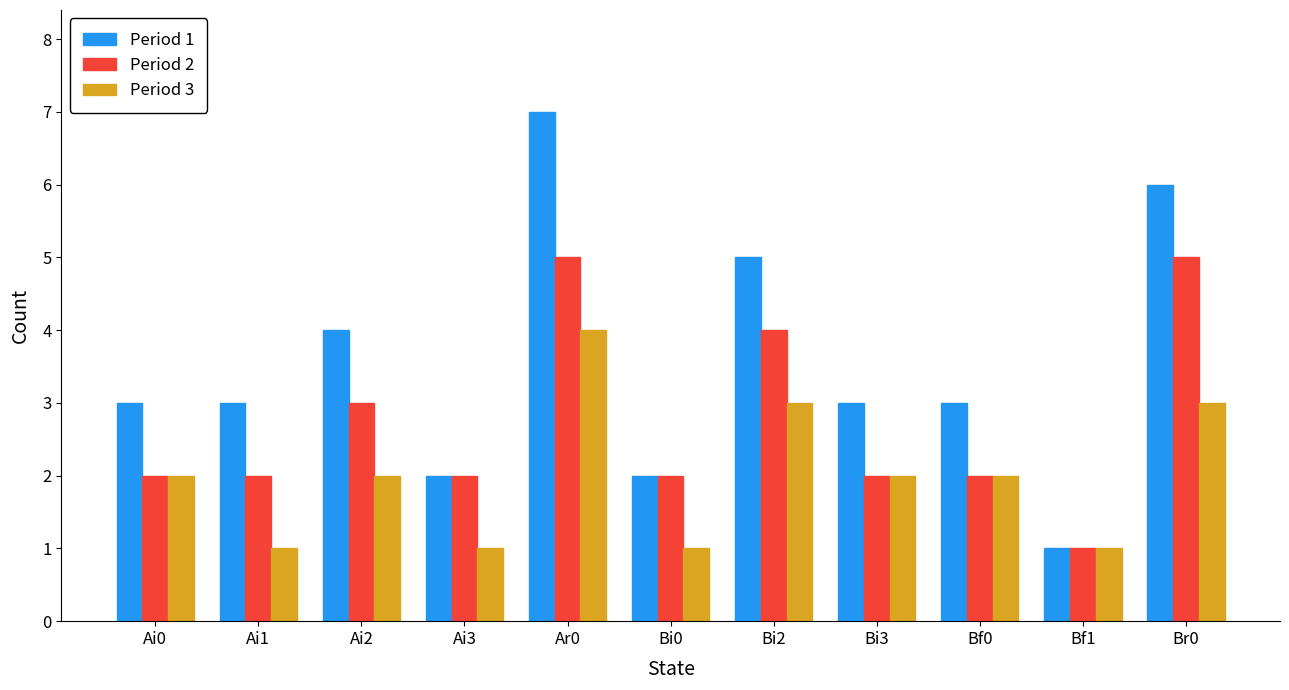

How many bars are there in each group?

3